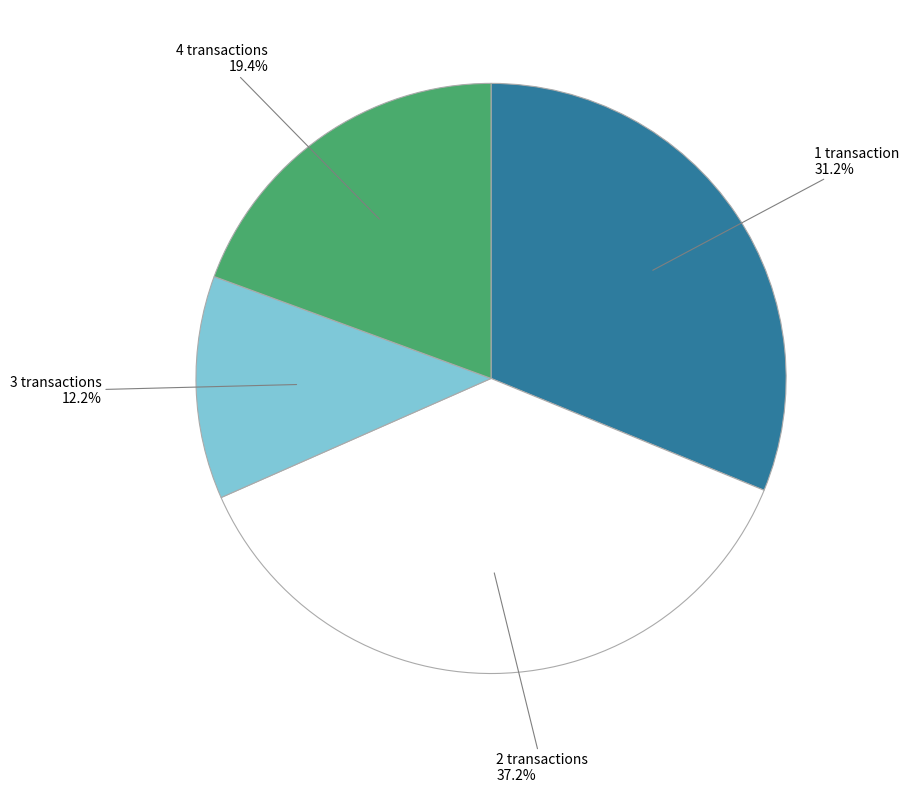

Does any single category account for the majority?

No